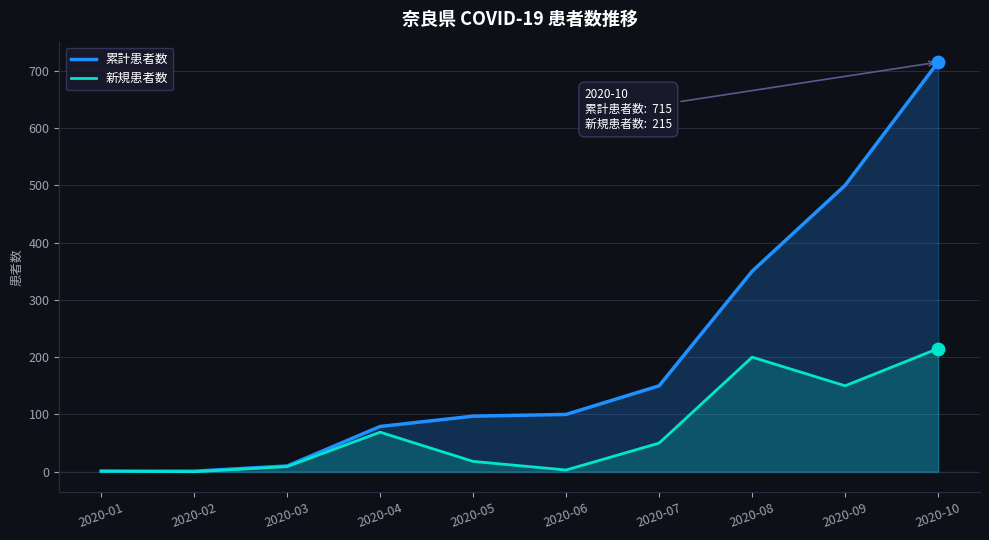

Which series reaches the minimum Y coordinate?

新規患者数